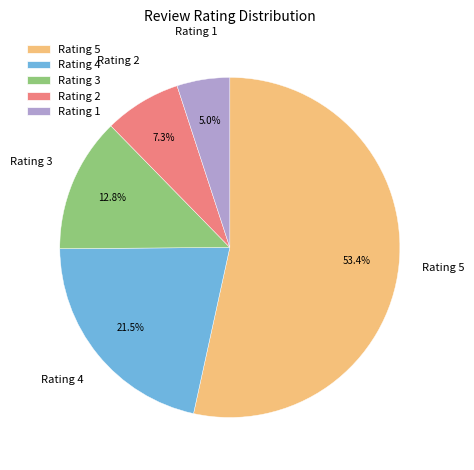

Rank the categories by value from lowest to highest.

Rating 1, Rating 2, Rating 3, Rating 4, Rating 5